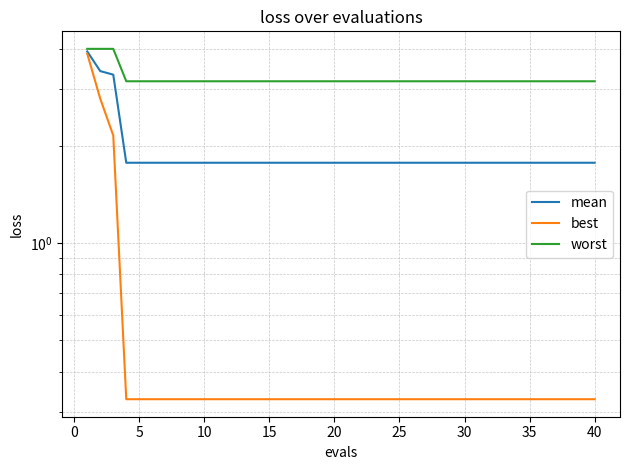

Rank the series by their maximum value, from lowest to highest.

best, mean, worst